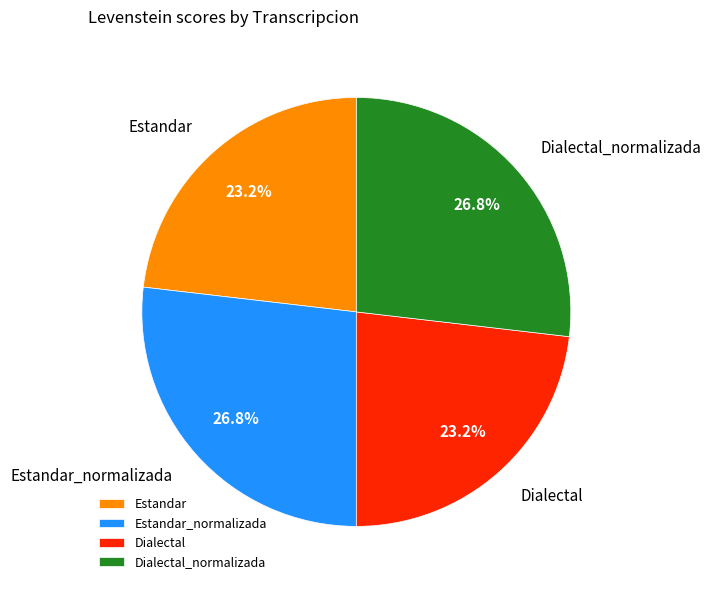

How much of the chart is everything except Estandar_normalizada?

73.2%